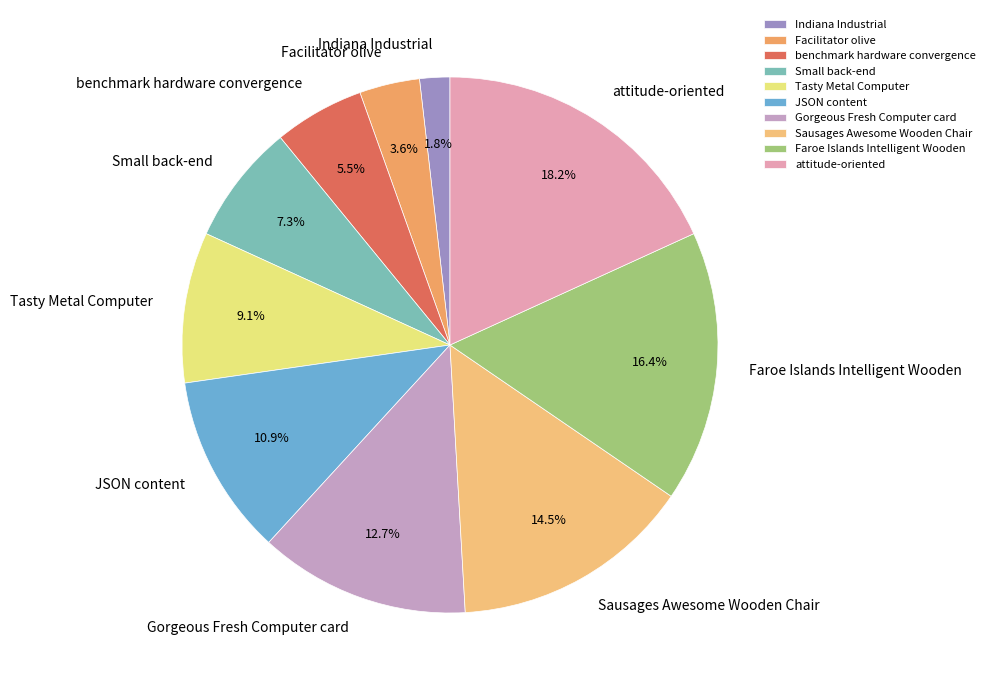

Count the number of slices in the pie.

10